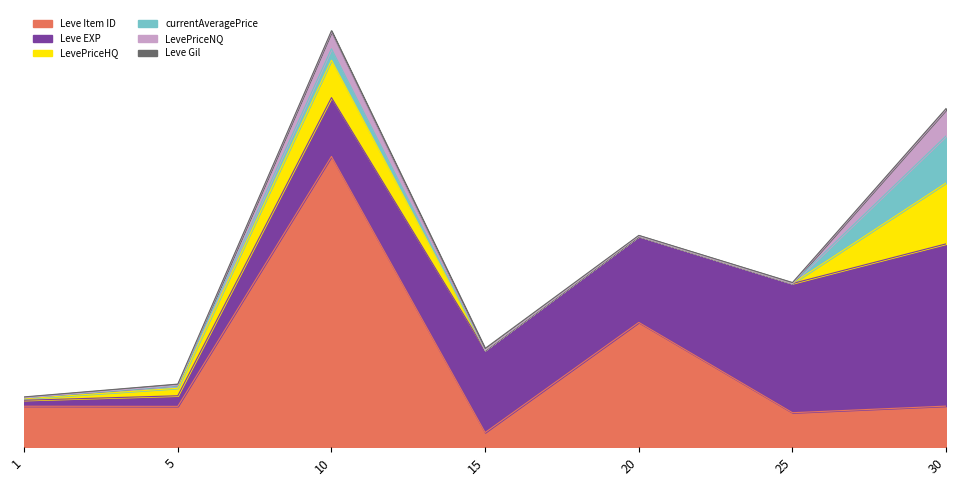

True or false: Leve Item ID and LevePriceNQ intersect in this chart.

False